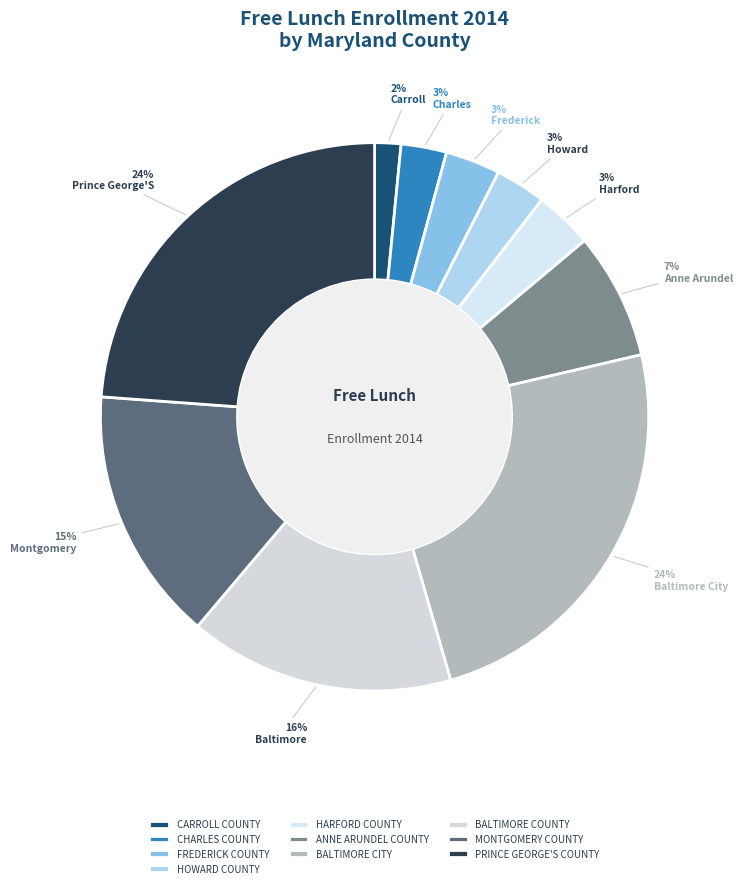

The BALTIMORE CITY slice represents 34% of the pie. True or false?

False